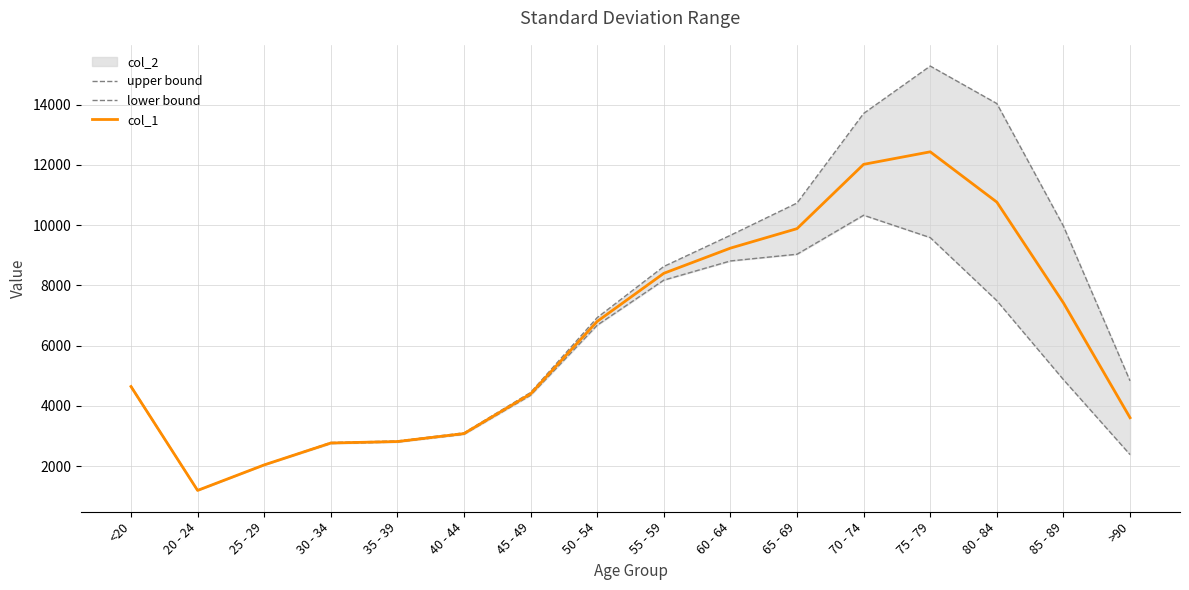

Rank the series at 40 - 44 from lowest to highest value.

lower bound, col_1, upper bound